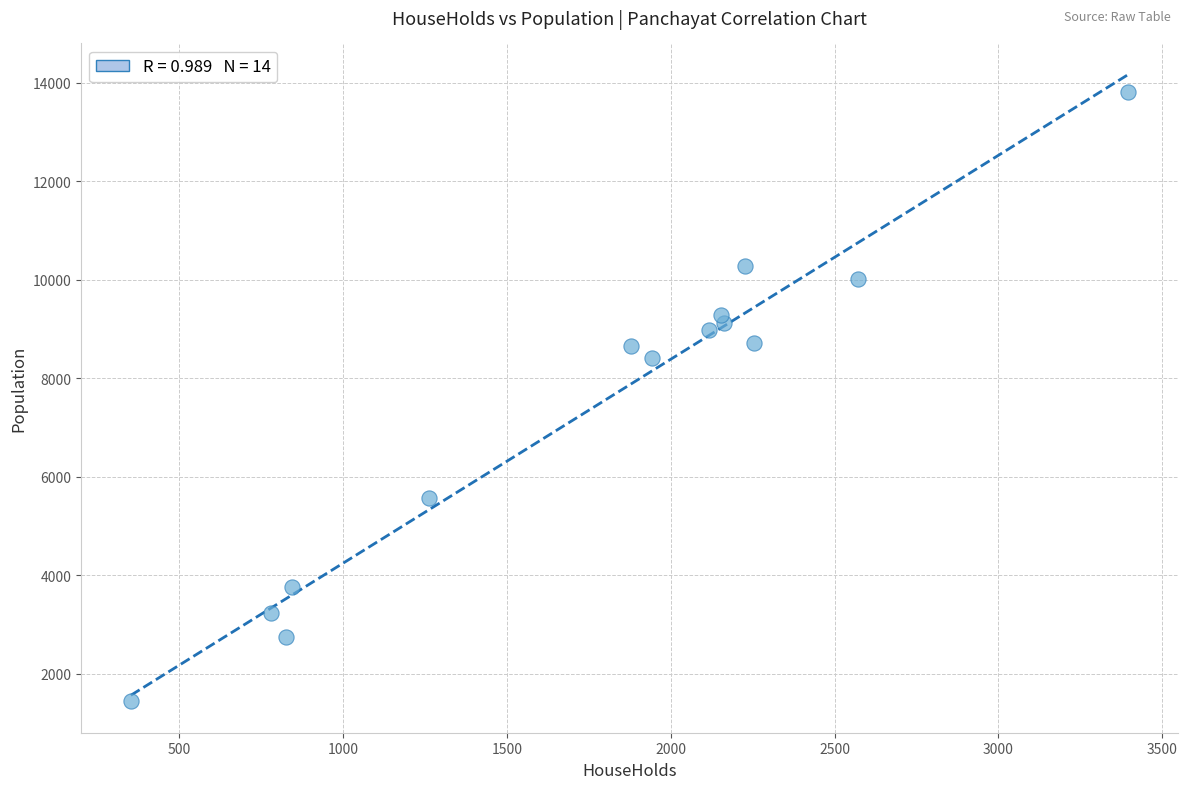

What Y value in the scatter plot is closest to 7625?

8414